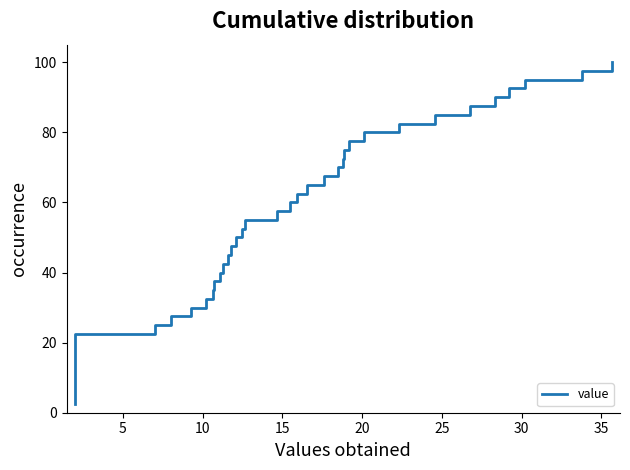

What is the sum of the values at 40 and 11?

52.5